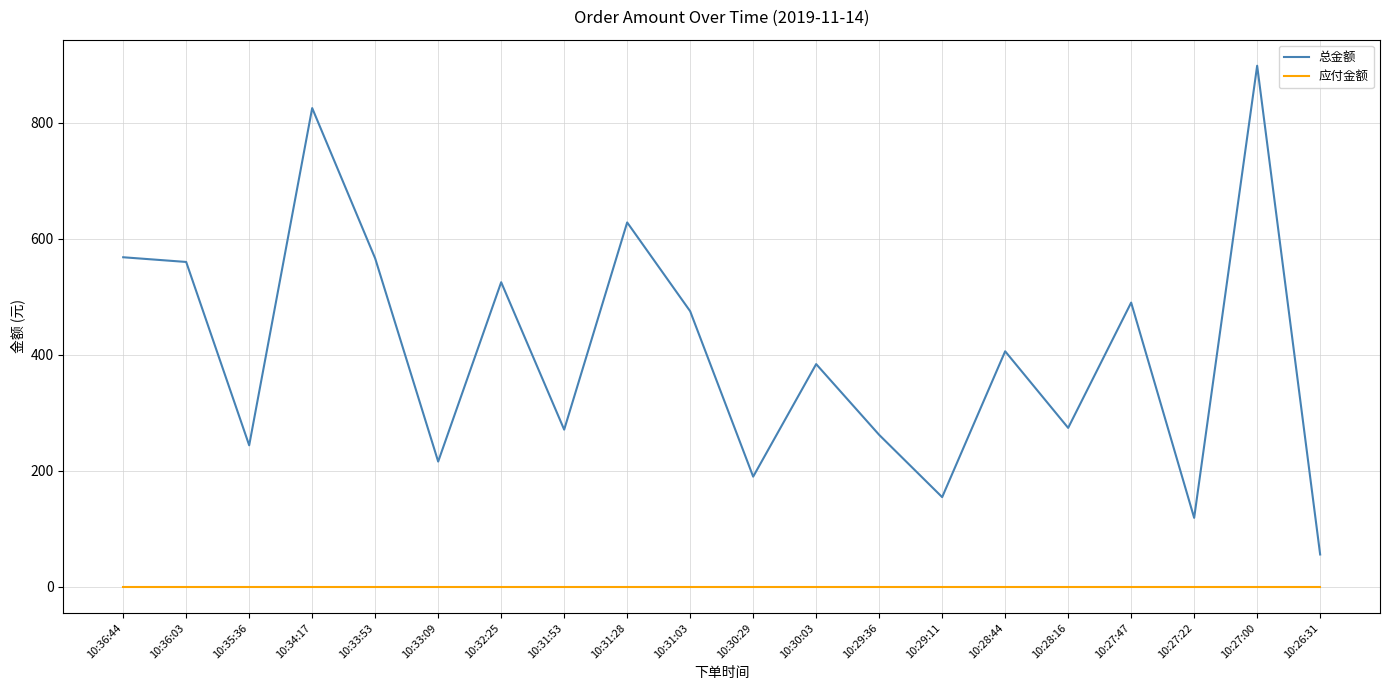

What position from the left is 10:26:31?

20